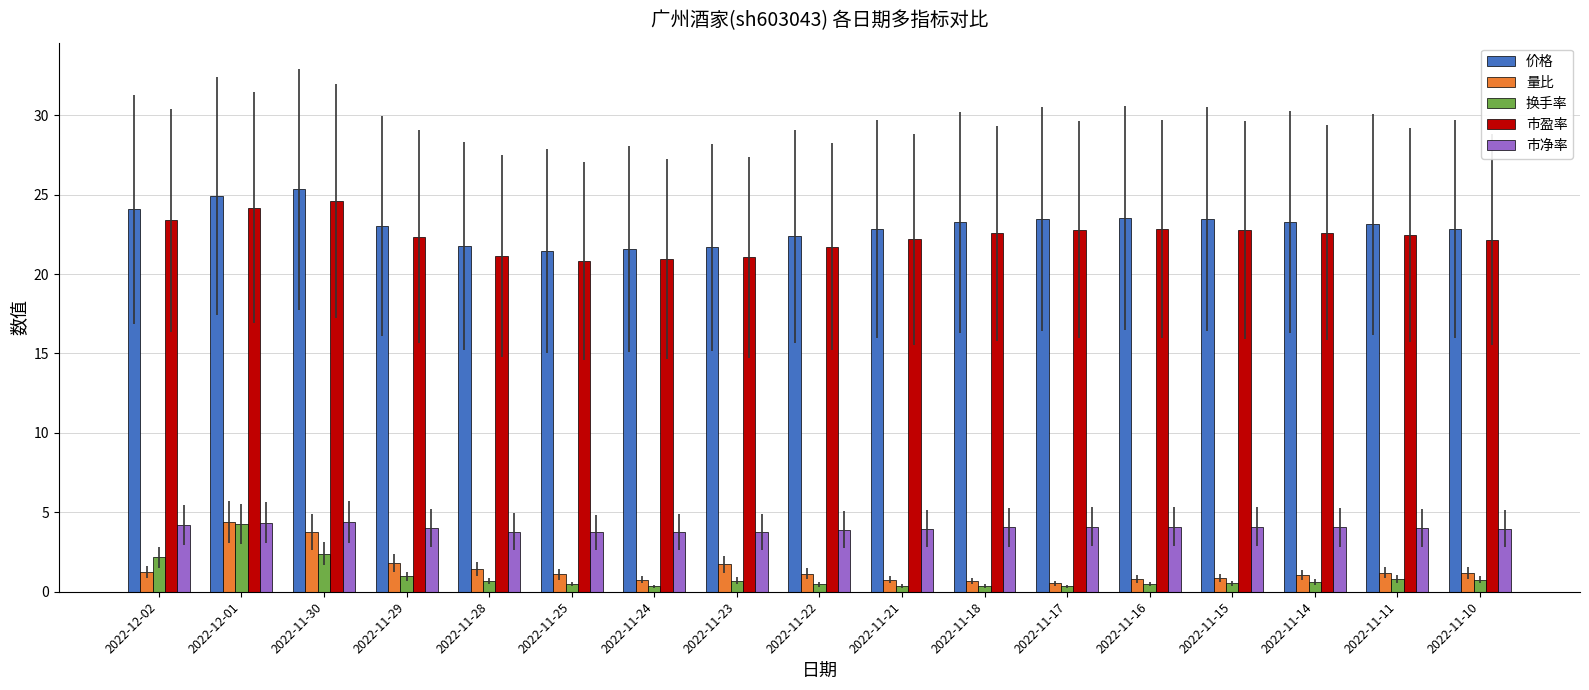

What position from the left is 2022-11-21?

10